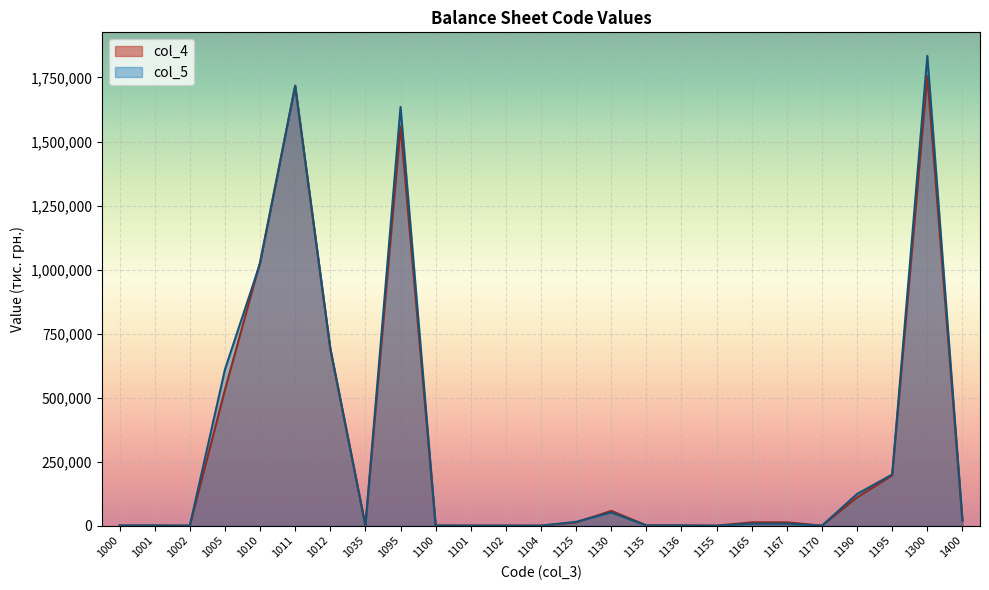

What is the highest value of the col_5 series?

1834541